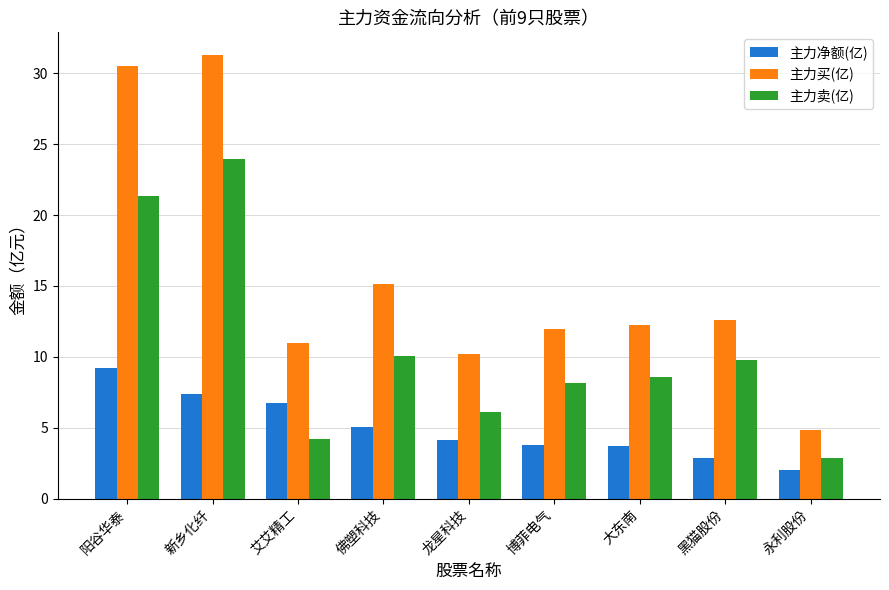

At which category does the chart reach its minimum across all series?

永利股份